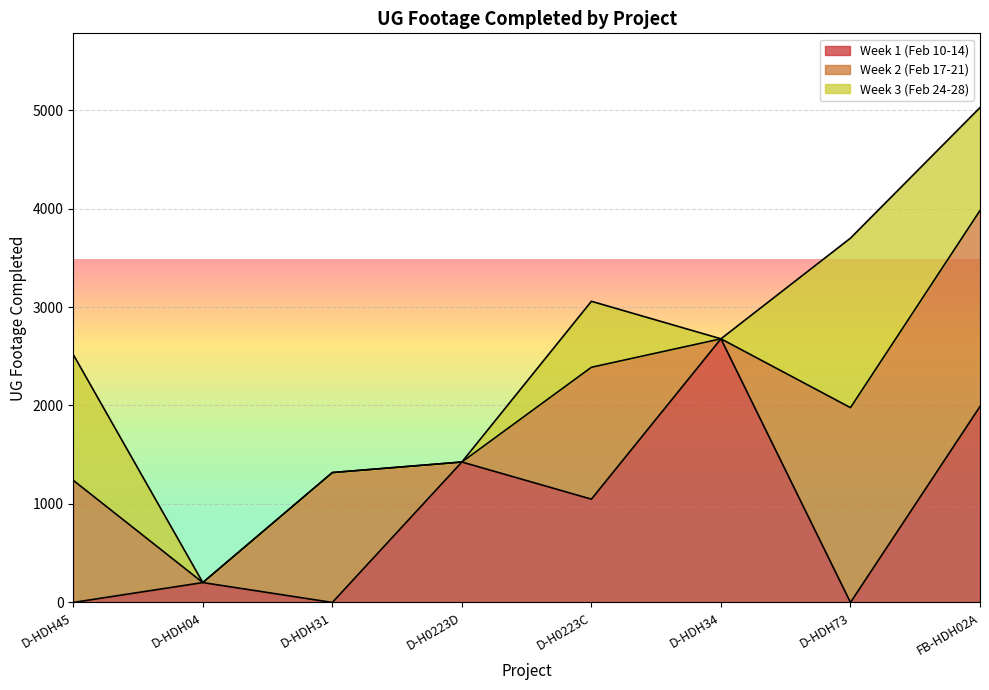

What is the total value across all series at D-HDH04?

202